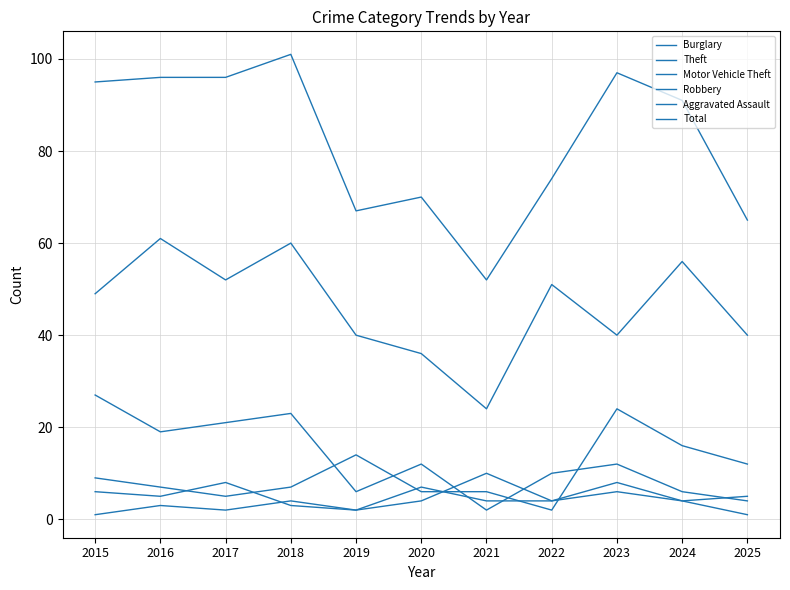

Reading right to left, extract all data points from this chart.

Burglary: 2025=4	2024=6	2023=12	2022=10	2021=2	2020=12	2019=6	2018=23	2017=21	2016=19	2015=27
Theft: 2025=40	2024=56	2023=40	2022=51	2021=24	2020=36	2019=40	2018=60	2017=52	2016=61	2015=49
Motor Vehicle Theft: 2025=12	2024=16	2023=24	2022=2	2021=6	2020=6	2019=14	2018=7	2017=5	2016=7	2015=9
Robbery: 2025=5	2024=4	2023=8	2022=4	2021=10	2020=4	2019=2	2018=3	2017=8	2016=5	2015=6
Aggravated Assault: 2025=1	2024=4	2023=6	2022=4	2021=4	2020=7	2019=2	2018=4	2017=2	2016=3	2015=1
Total: 2025=65	2024=91	2023=97	2022=74	2021=52	2020=70	2019=67	2018=101	2017=96	2016=96	2015=95